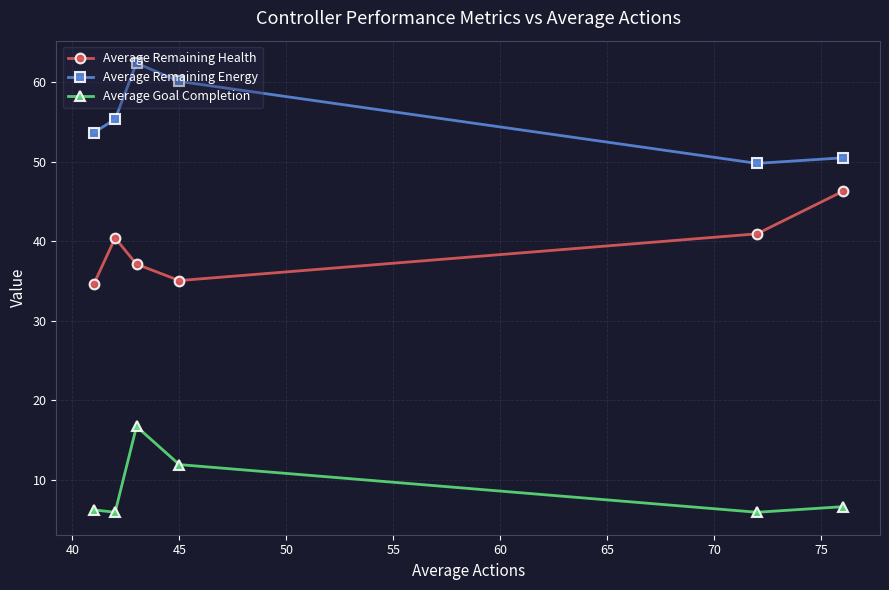

At how many categories does at least one series exceed 11?

6